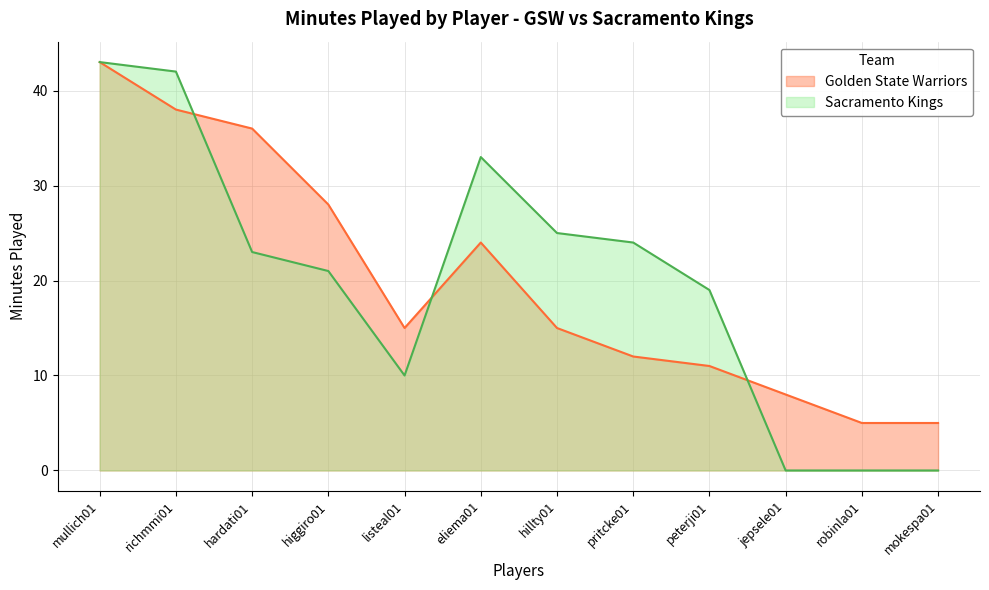

Rank the series by their maximum value, from highest to lowest.

Golden State Warriors, Sacramento Kings